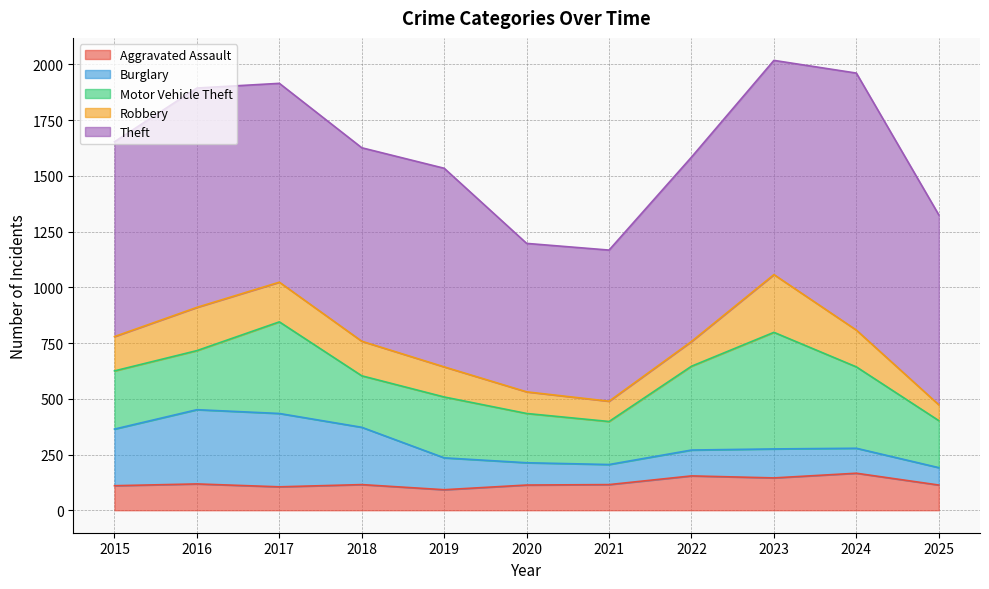

What is the average value of the Aggravated Assault series?

122